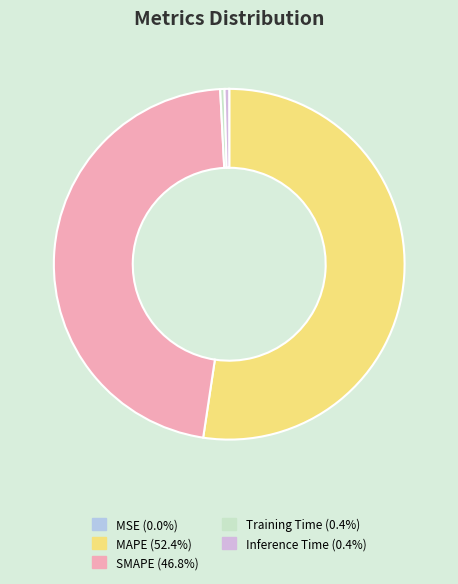

Between SMAPE and MAPE, which is larger?

MAPE